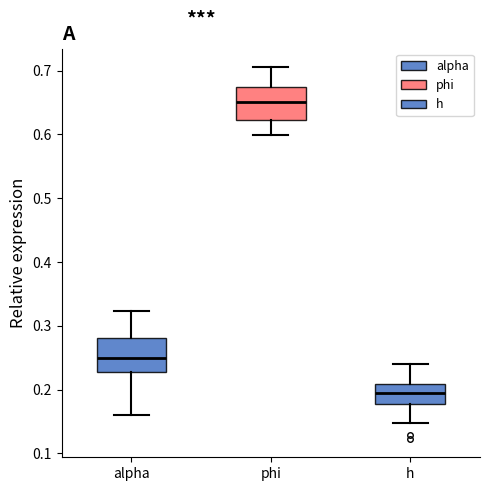

Which box has the lowest median line?

h